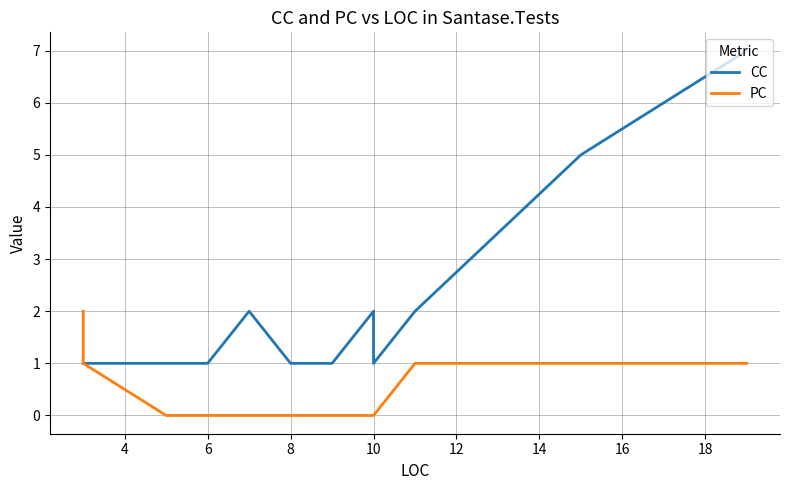

Is the value of CC at 10 greater than the value of PC at 10?

Yes